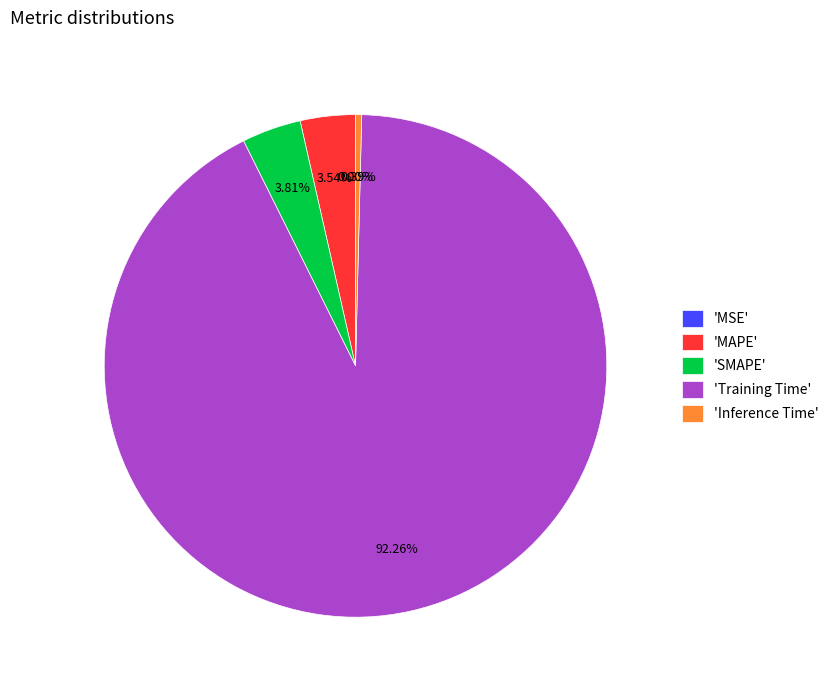

Between 'Inference Time' and 'SMAPE', which is larger?

'SMAPE'